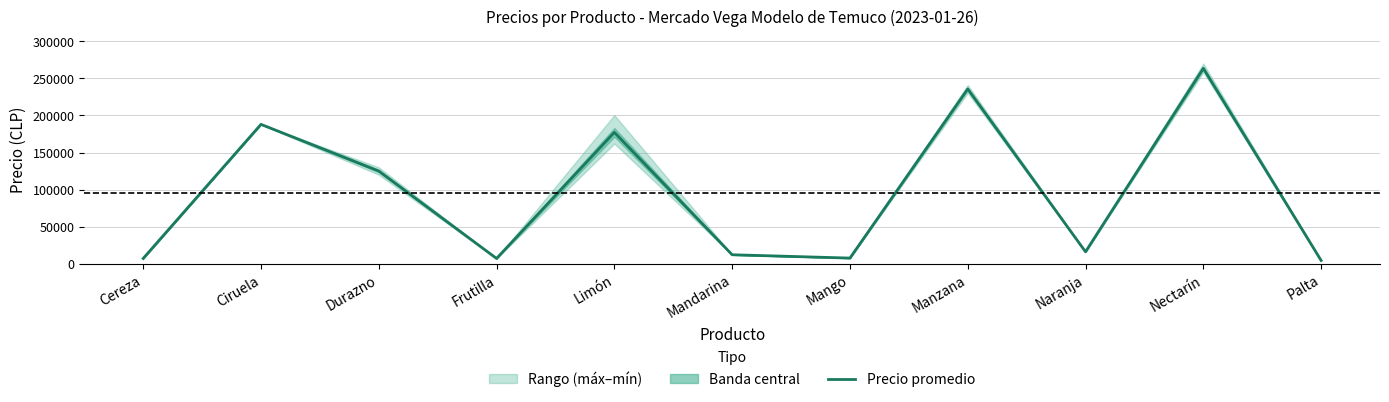

What is the average value?

94848